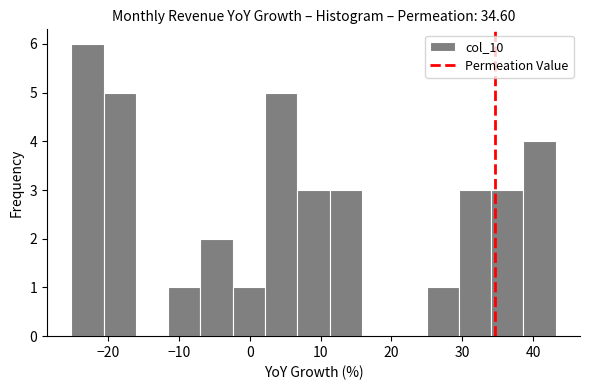

Which range on the x-axis has the tallest bar?

-25 to -21